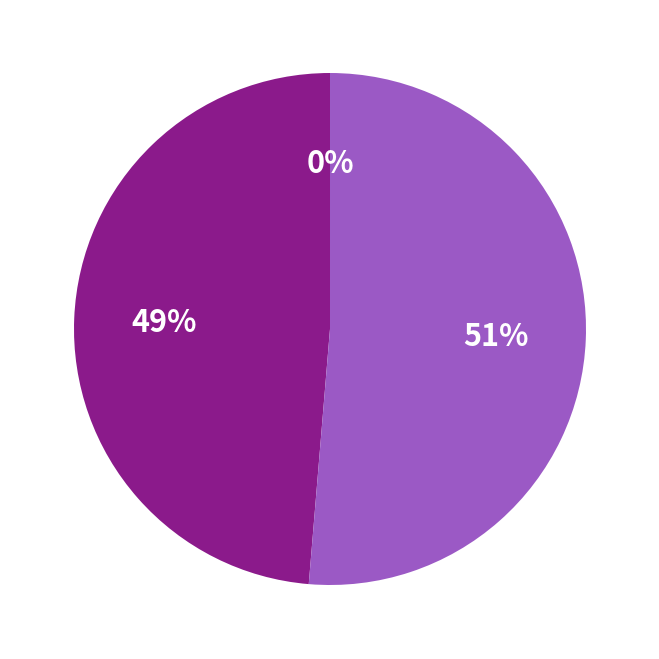

Is there any slice that represents more than half of the pie?

Yes